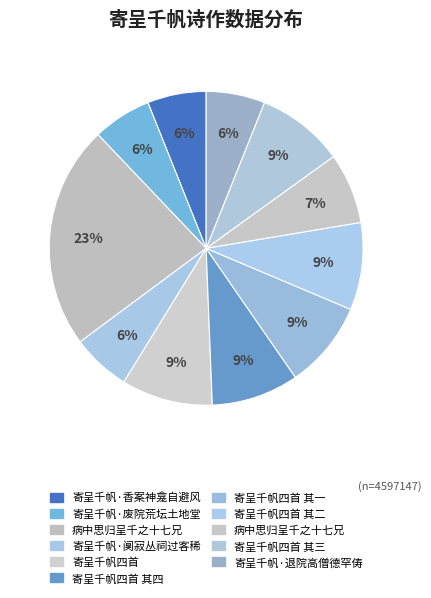

Which category has the biggest portion of the pie?

病中思归呈千之十七兄